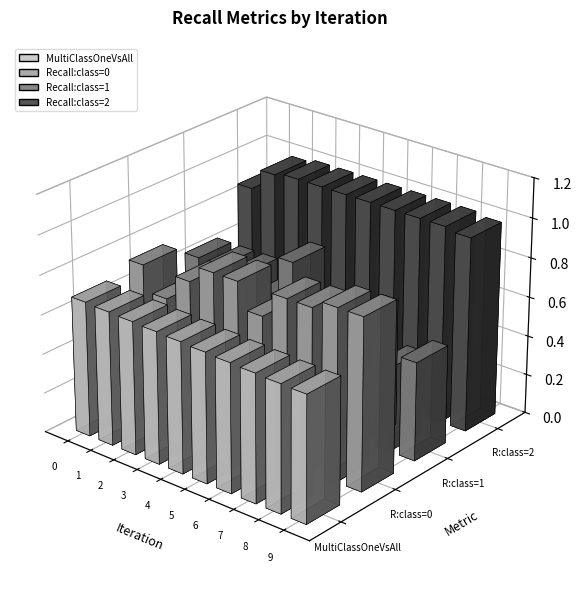

What is the sum of all Recall:class=1 values?

5.9